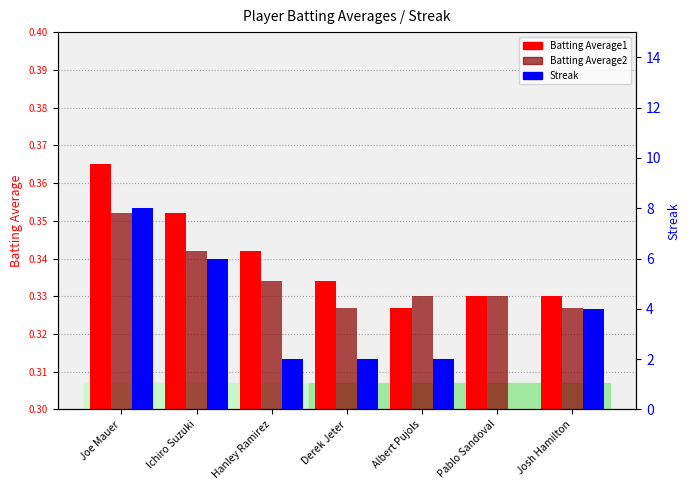

What is the highest value of the Batting Average2 series?

0.4